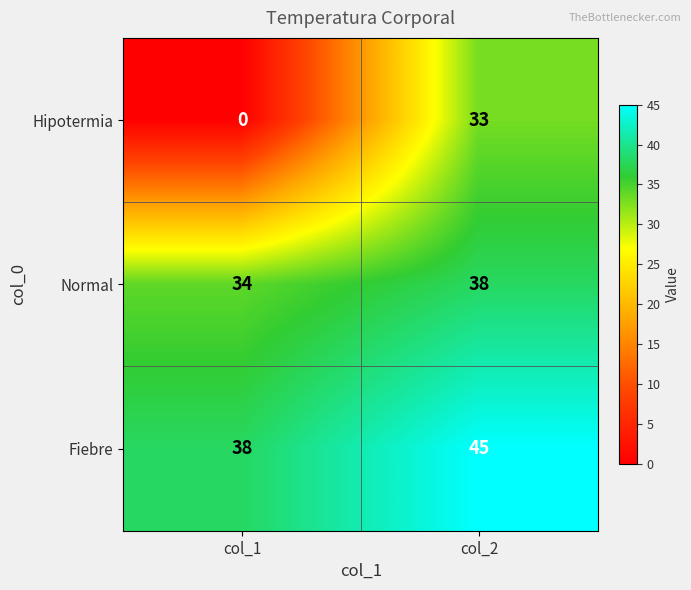

The value of Fiebre at col_1 is 63. True or false?

False